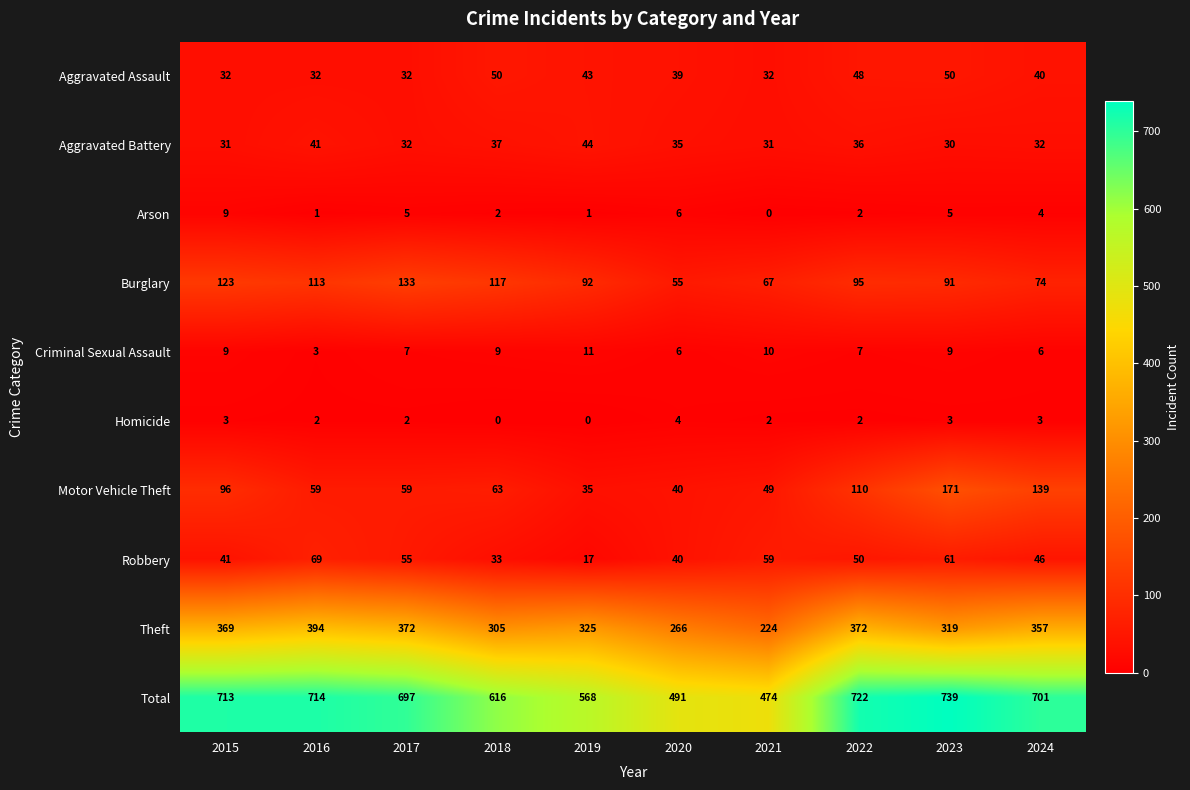

At how many categories does at least one series exceed 695?

6